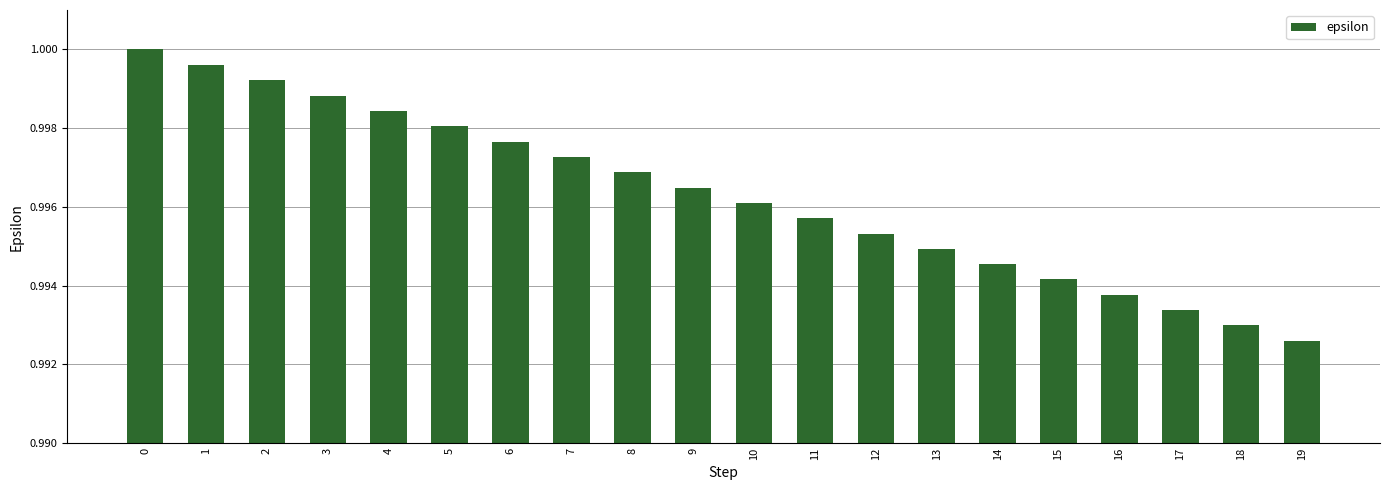

Which label corresponds to the smallest value in the chart?

19